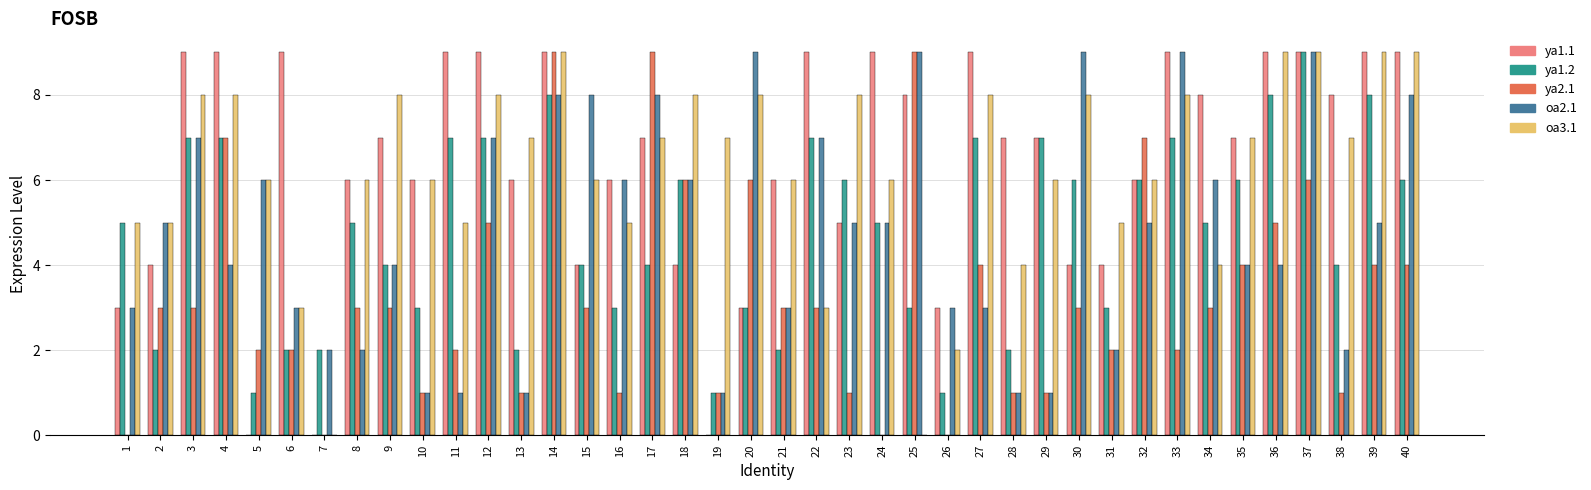

True or false: ya1.2 has a value of 14 at 39.

False